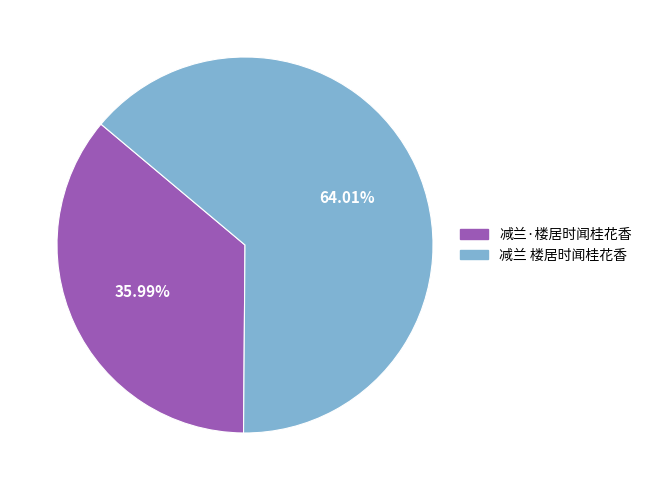

Which slice represents more than half of the pie?

减兰 楼居时闻桂花香